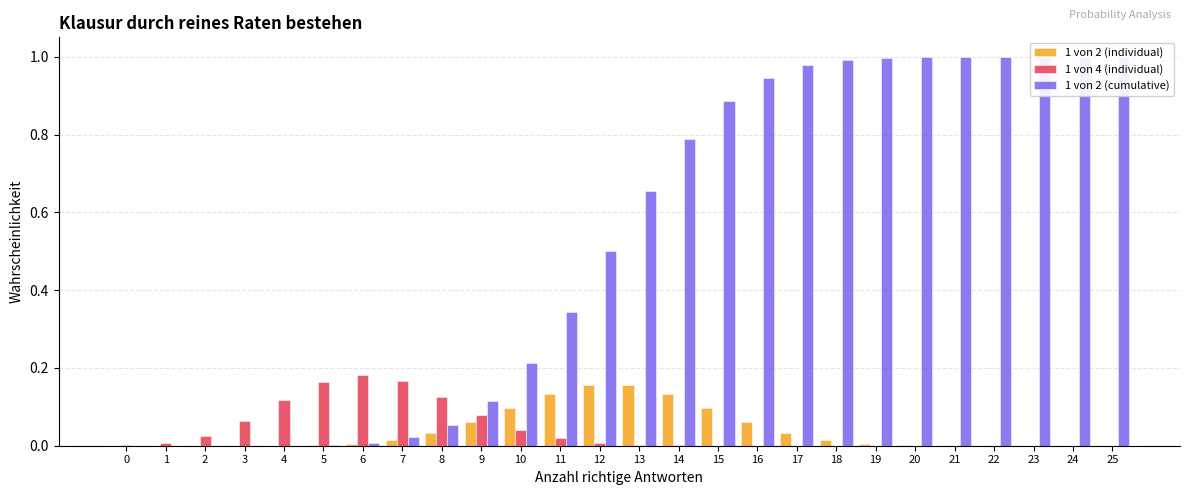

Which series has the largest total across all categories?

1 von 2 (cumulative)